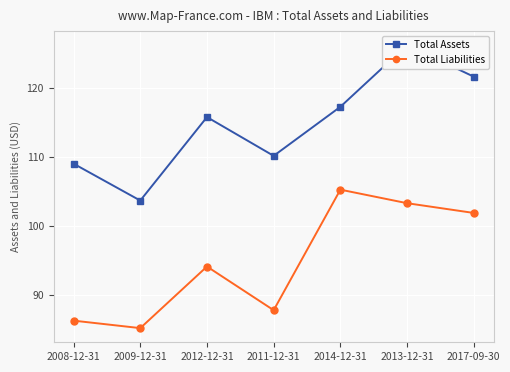

Rank the series by their maximum value, from lowest to highest.

Total Liabilities, Total Assets